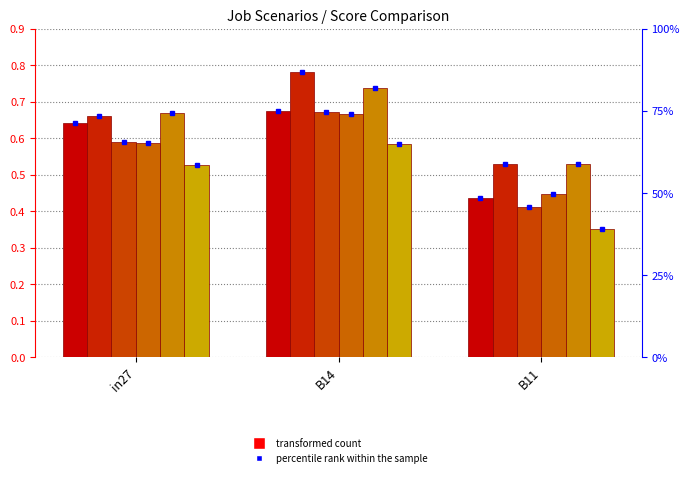

At how many categories does at least one series exceed 0?

3